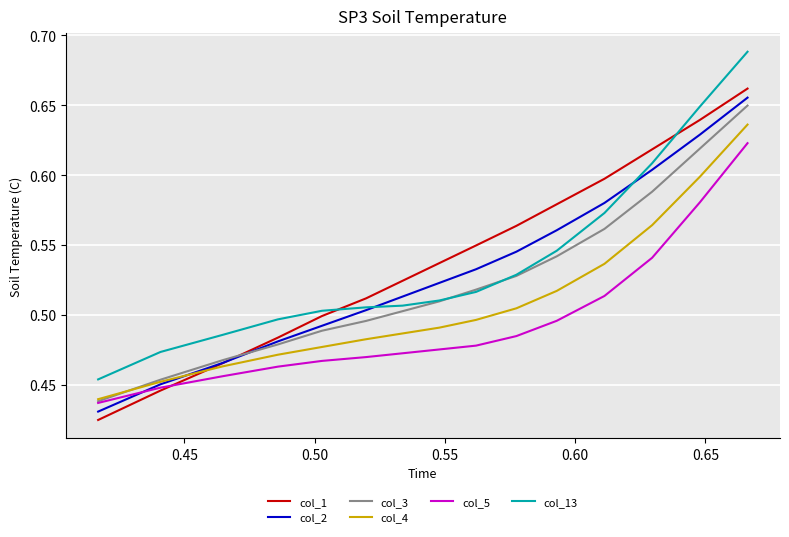

True or false: col_1 and col_13 cross at least once.

True